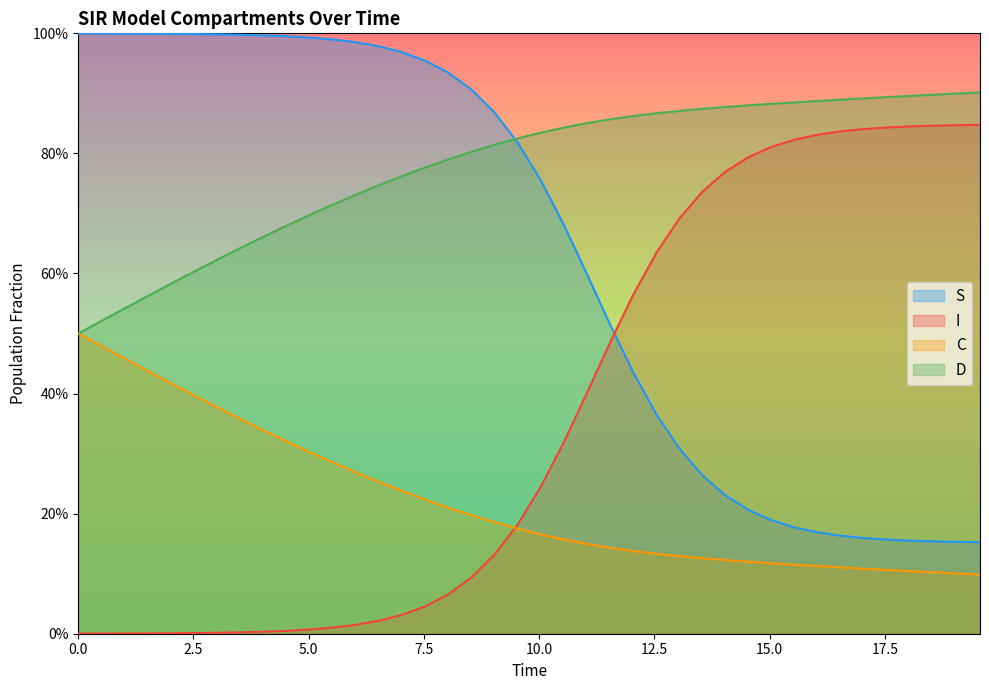

List the series in order of their peak value, highest first.

S, D, I, C